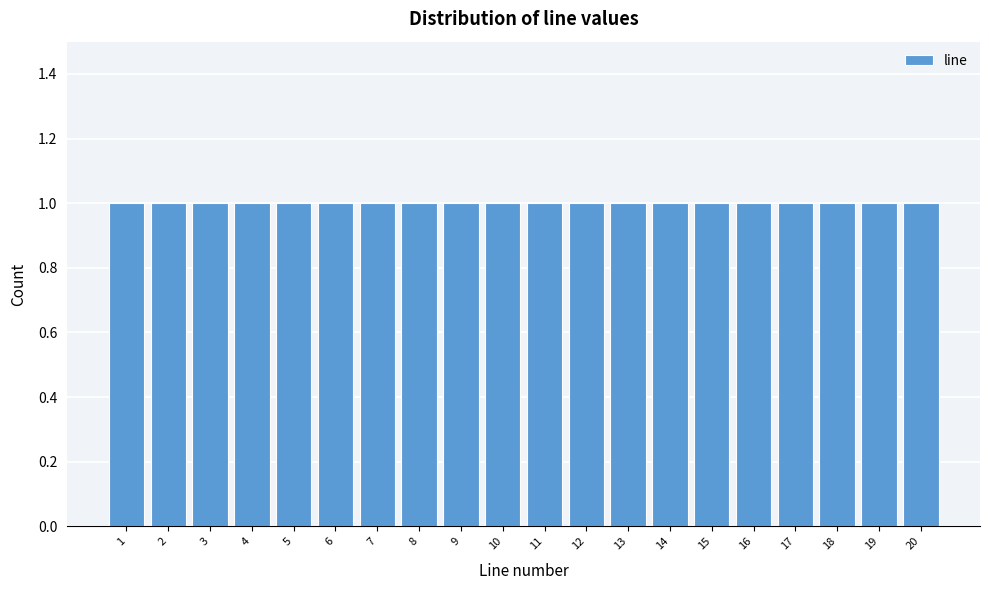

Reading left to right, list every bar in this chart as the range it spans on the x-axis followed by its height. The values are not printed on the chart, so give them approximately, as read against the axis.

0.5 to 1.5: 1
1.5 to 2.5: 1
2.5 to 3.5: 1
3.5 to 4.5: 1
4.5 to 5.5: 1
5.5 to 6.5: 1
6.5 to 7.5: 1
7.5 to 8.5: 1
8.5 to 9.5: 1
9.5 to 10.5: 1
10.5 to 11.5: 1
11.5 to 12.5: 1
12.5 to 13.5: 1
13.5 to 14.5: 1
14.5 to 15.5: 1
15.5 to 16.5: 1
16.5 to 17.5: 1
17.5 to 18.5: 1
18.5 to 19.5: 1
19.5 to 20.5: 1